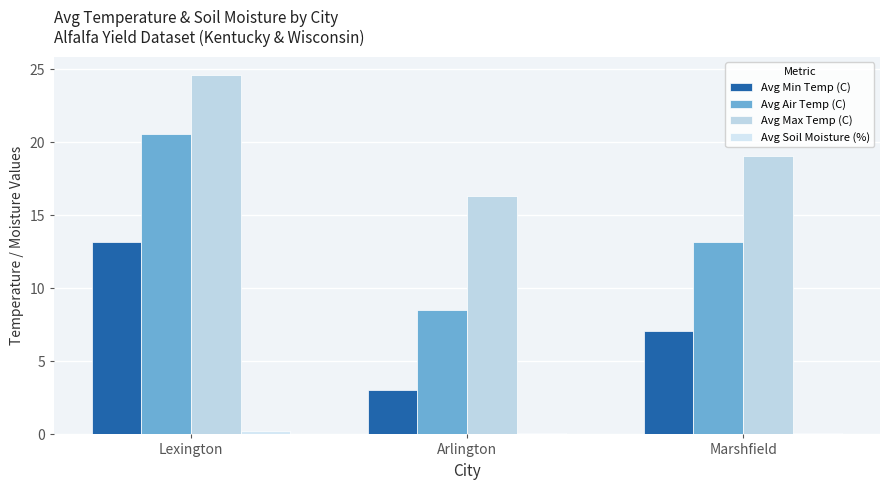

Which series has the widest spread of values?

Avg Air Temp (C)